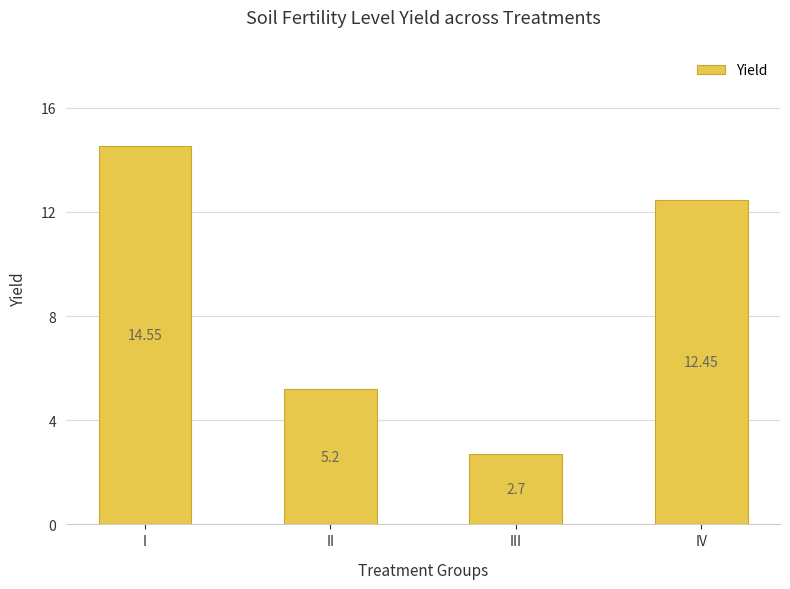

What is the smallest value displayed?

2.7